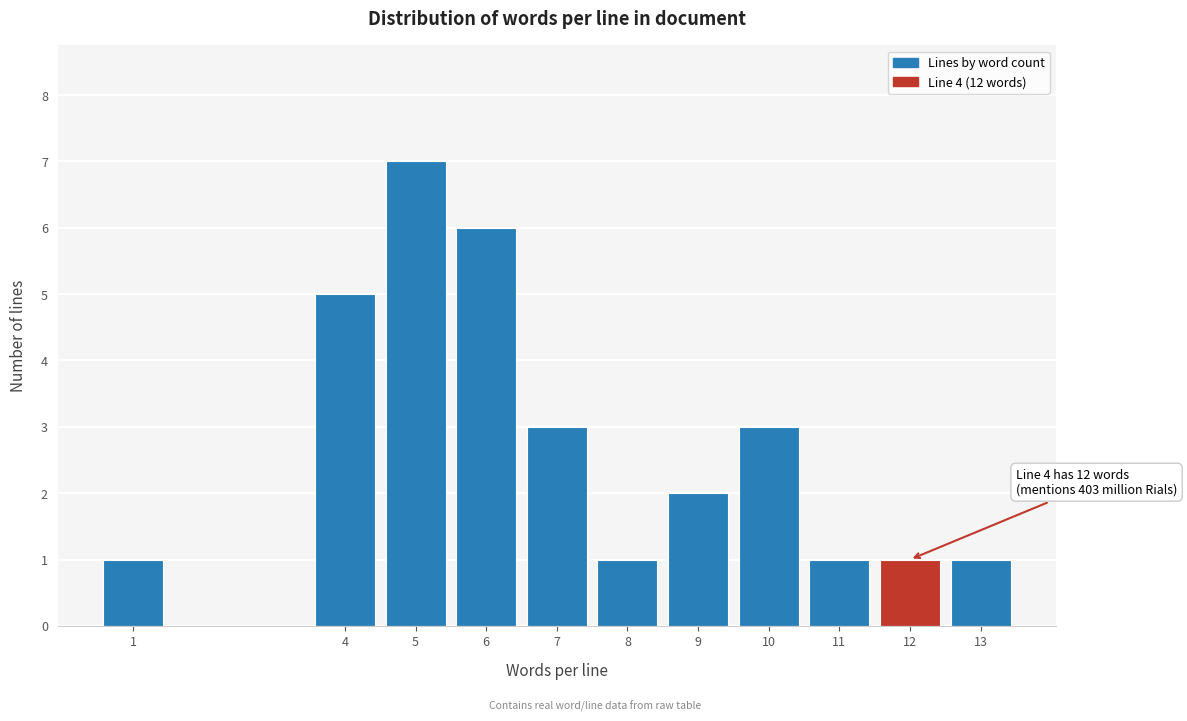

Reading right to left, transcribe all the data shown in this chart.

13=1	12=1	11=1	10=3	9=2	8=1	7=3	6=6	5=7	4=5	1=1